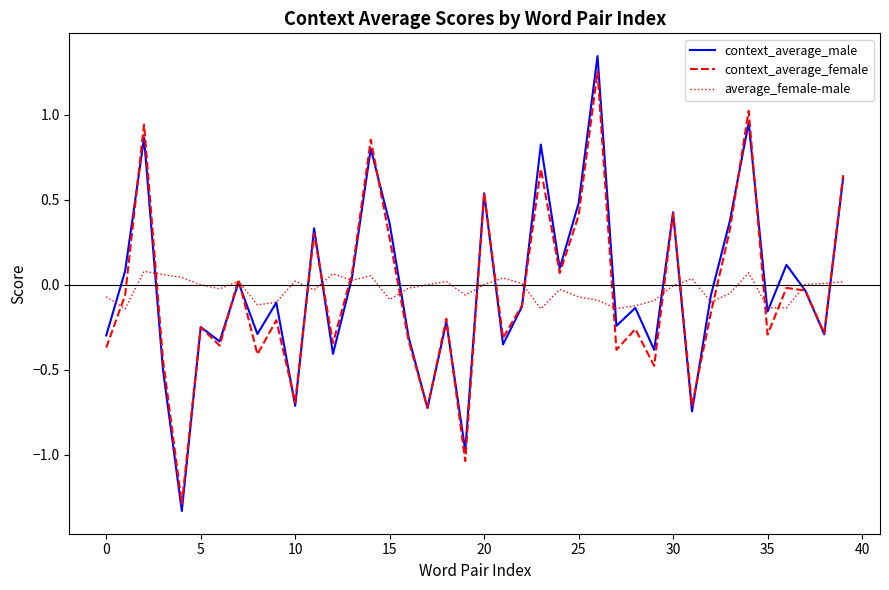

Which series has the largest range (max minus min)?

context_average_male